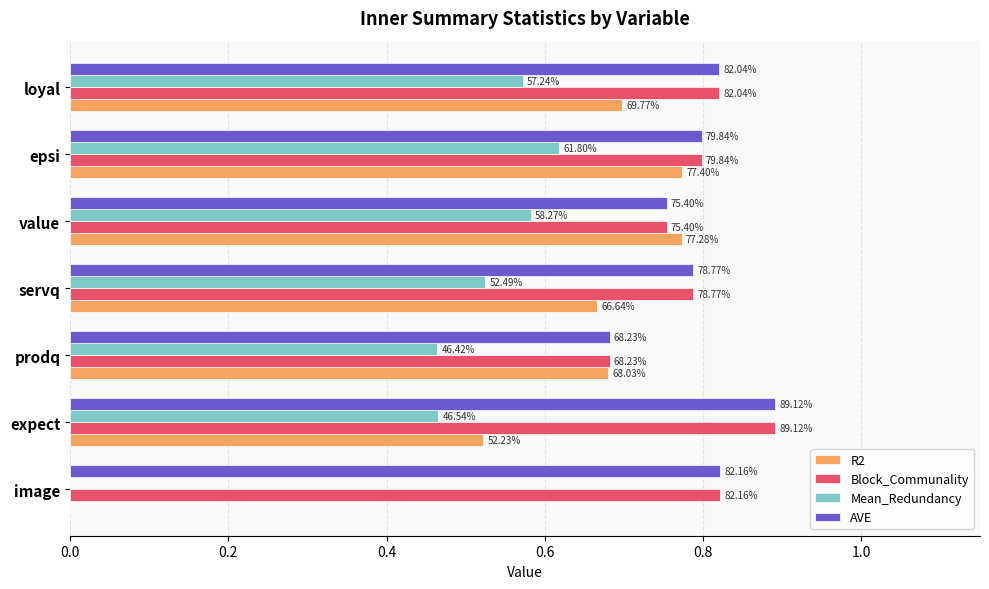

What are all the series names shown in the legend?

R2, Block_Communality, Mean_Redundancy, AVE